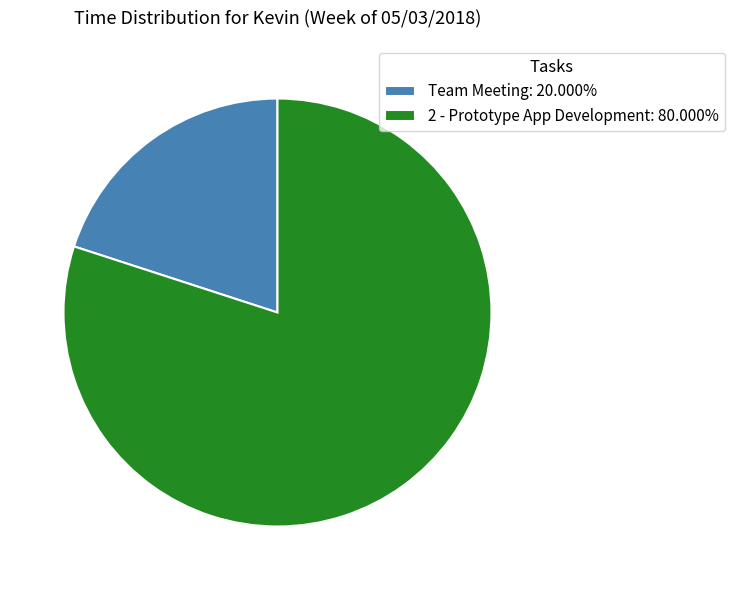

Combined, do Team Meeting: 20.000% and 2 - Prototype App Development: 80.000% account for over 50%?

Yes